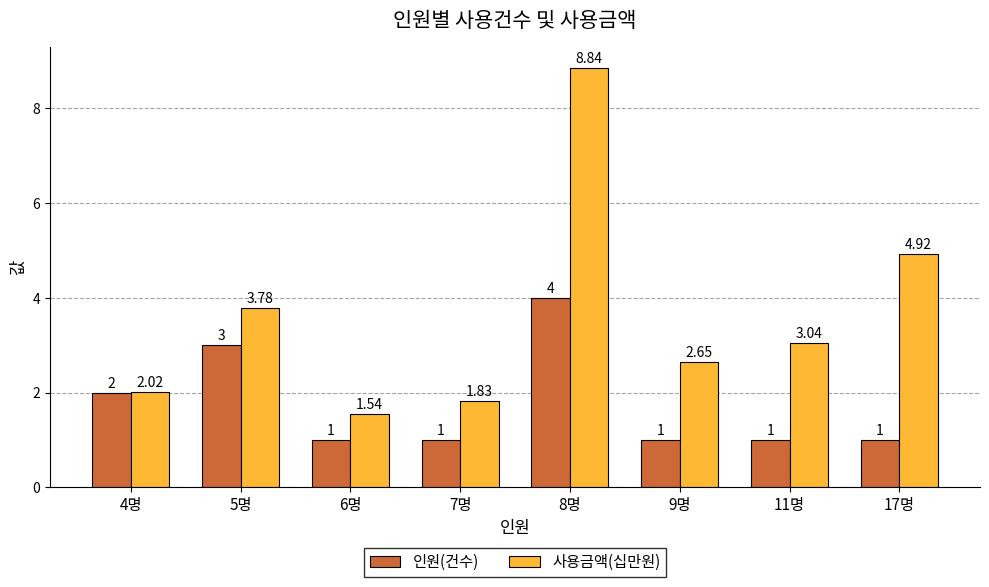

At how many categories does at least one series exceed 6?

1